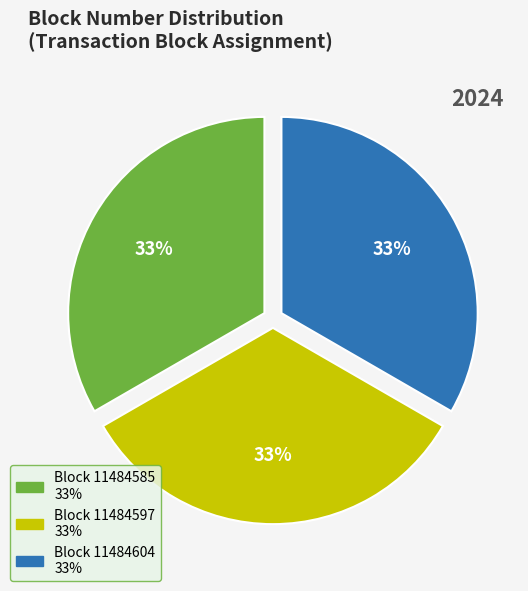

Is there a majority slice in this chart?

No